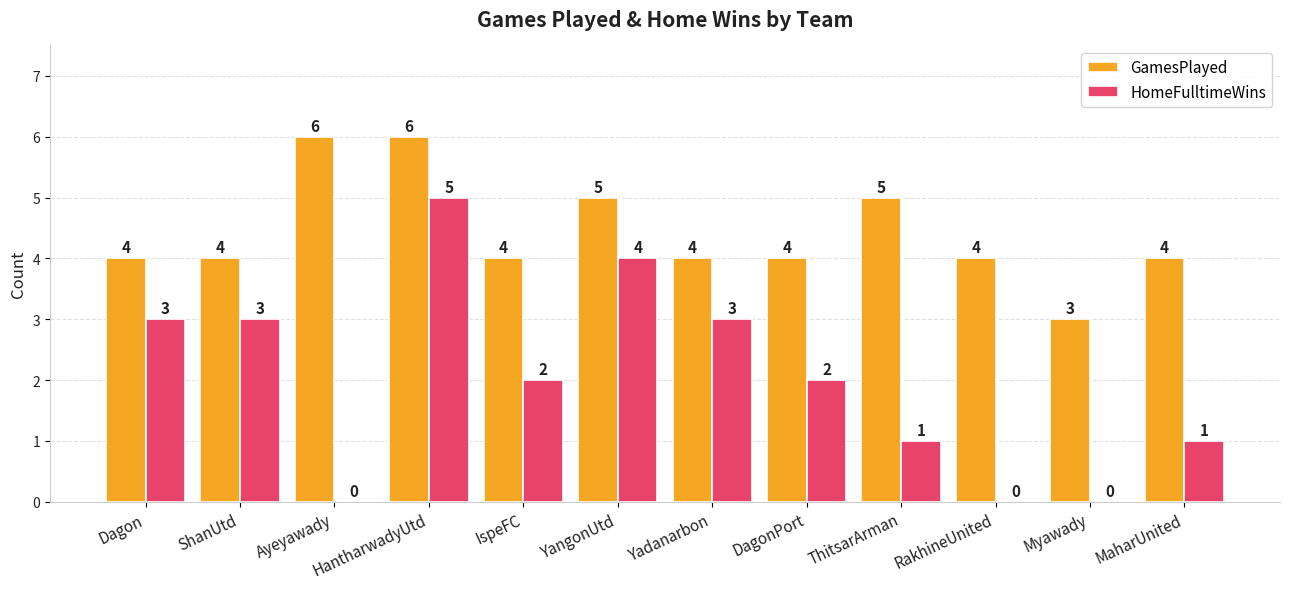

What is the sum of all HomeFulltimeWins values?

24